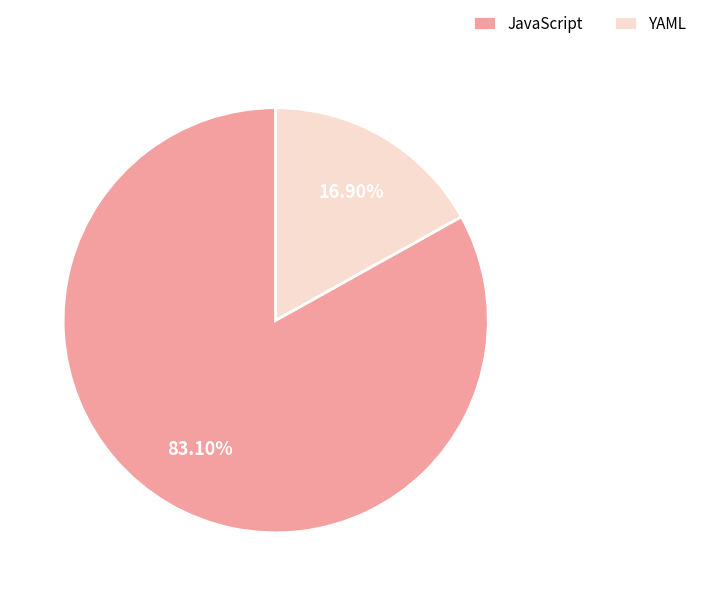

Approximately how many times larger is the value at YAML compared to JavaScript?

0.2